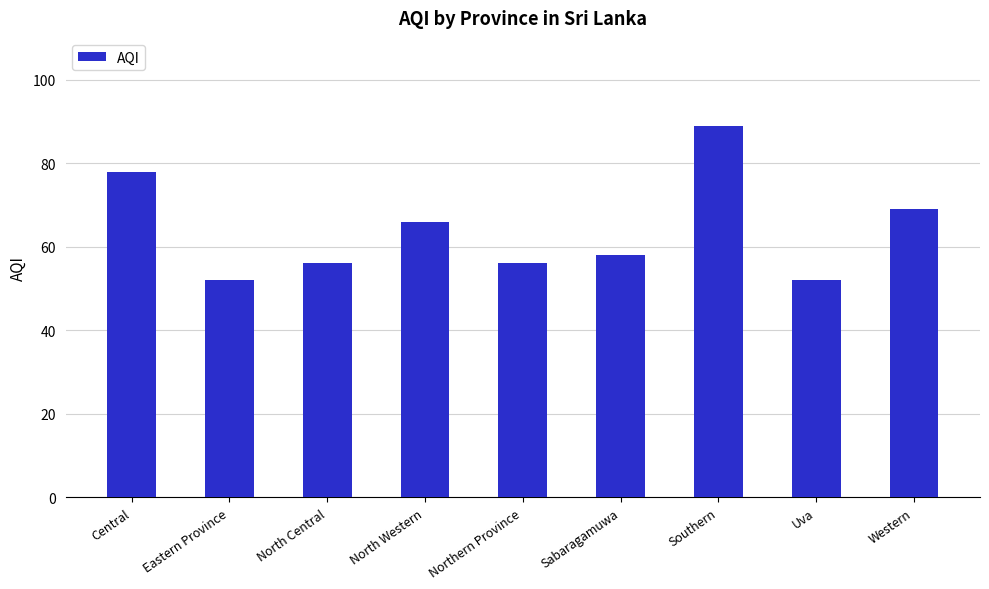

Reading left to right, transcribe all the data shown in this chart.

Central=78	Eastern Province=52	North Central=56	North Western=66	Northern Province=56	Sabaragamuwa=58	Southern=89	Uva=52	Western=69